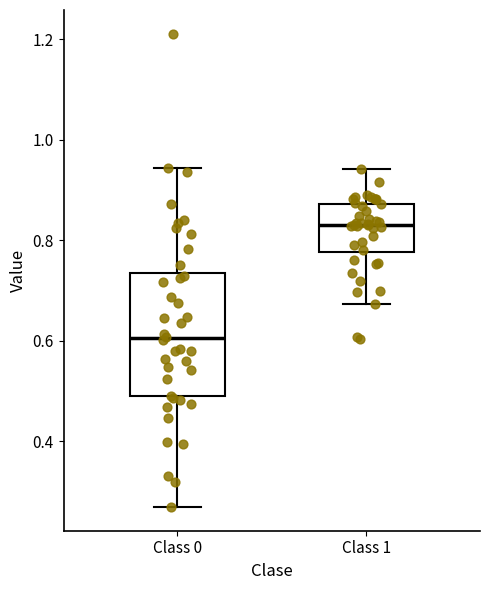

Reading left to right, transcribe this box plot: for each box, give where its median line is, the range the box spans, and where its two whiskers end, as read against the y-axis. The values are not printed on the chart, so give them approximately, as read against the axis.

Class 0: median 0.60, box 0.48 to 0.74, whiskers 0.26 to 0.94
Class 1: median 0.84, box 0.78 to 0.88, whiskers 0.68 to 0.94